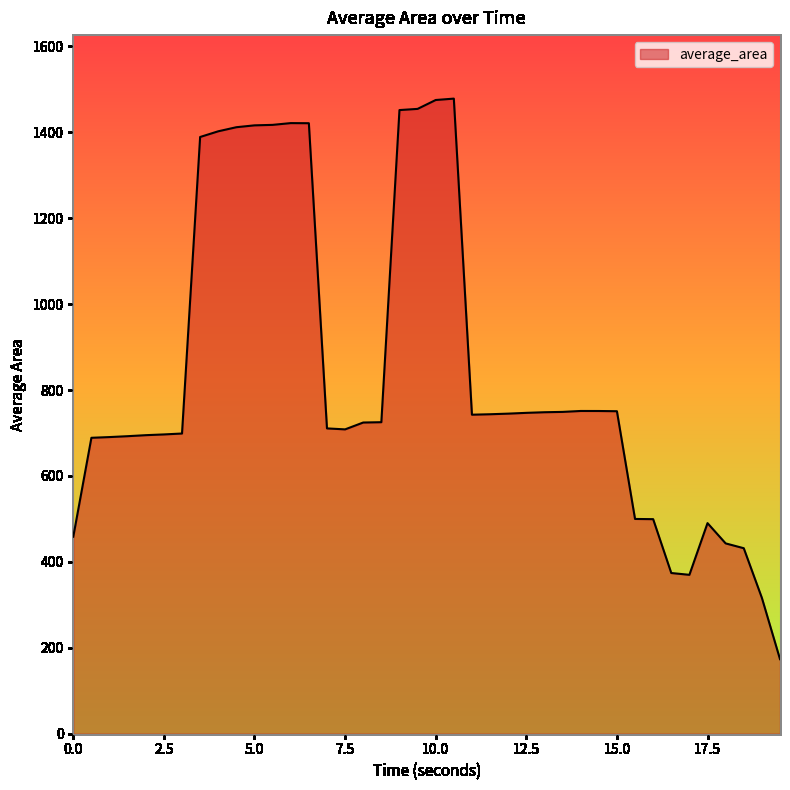

Does the chart display data point markers on the line(s)?

No